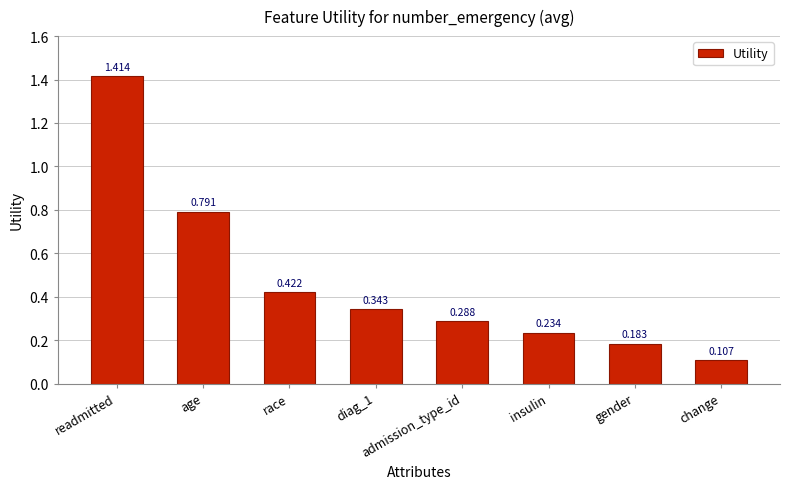

What is the sum of all values?

3.8